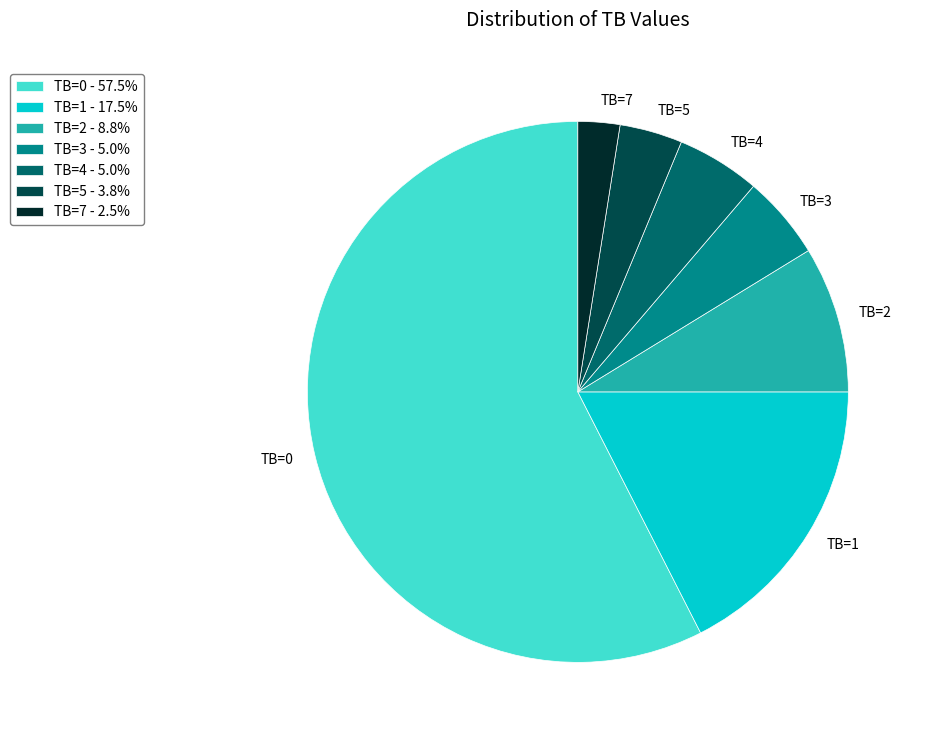

Approximately how many times larger is the value at TB=2 - 8.8% compared to TB=1 - 17.5%?

0.5